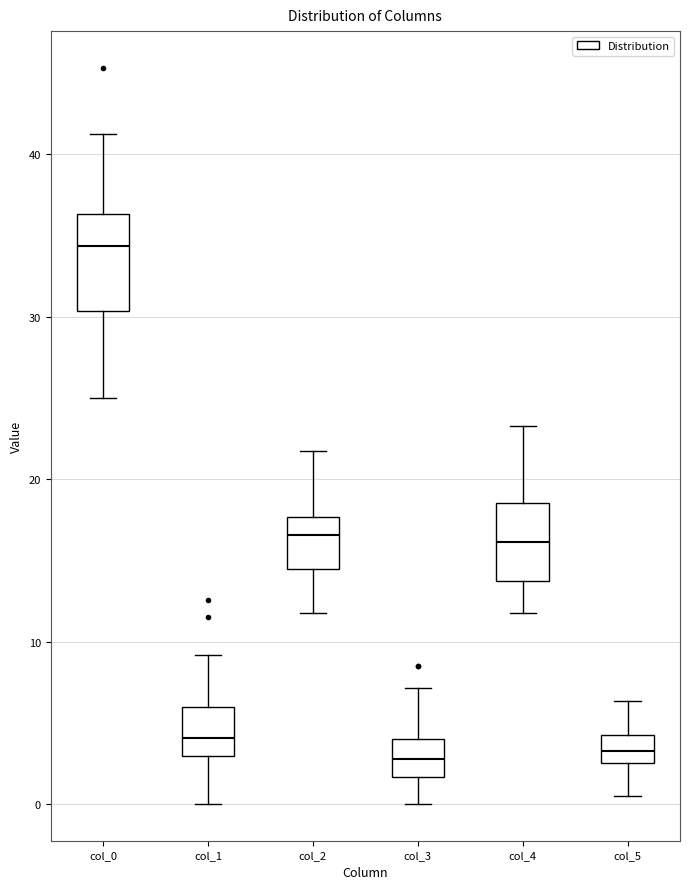

Which box's median line is the highest?

col_0